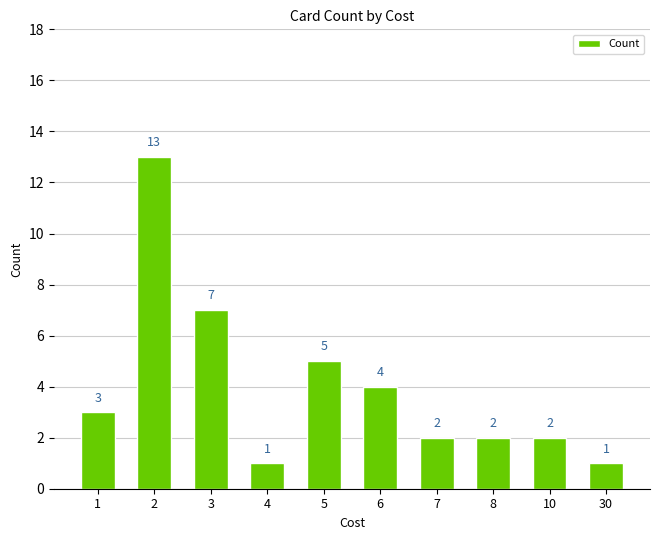

What value does the data have at 30?

1